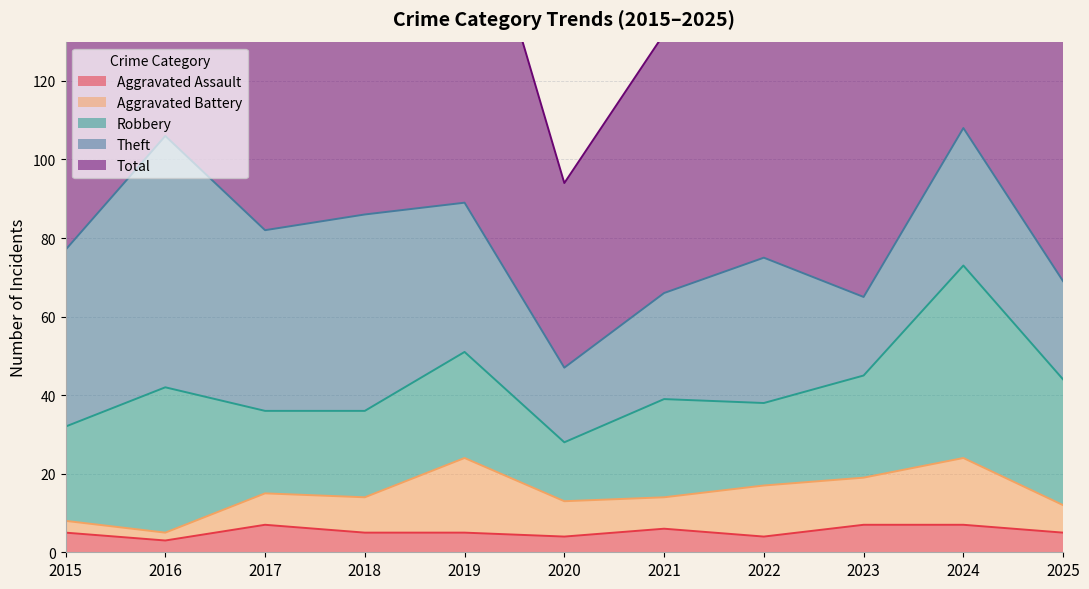

Which label corresponds to the smallest value in the chart?

2016